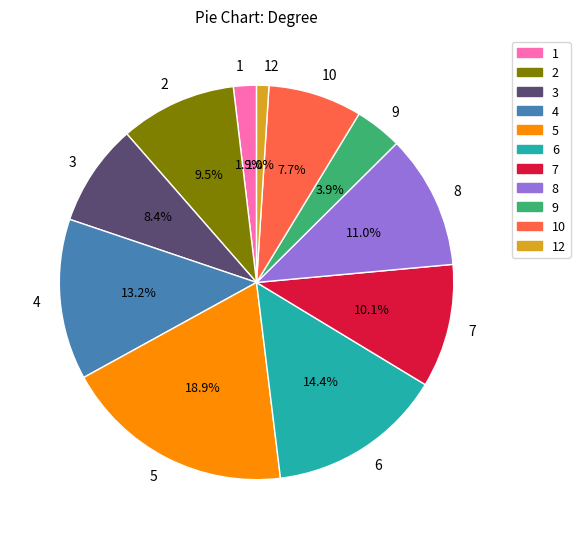

How many segments does this pie chart have?

11